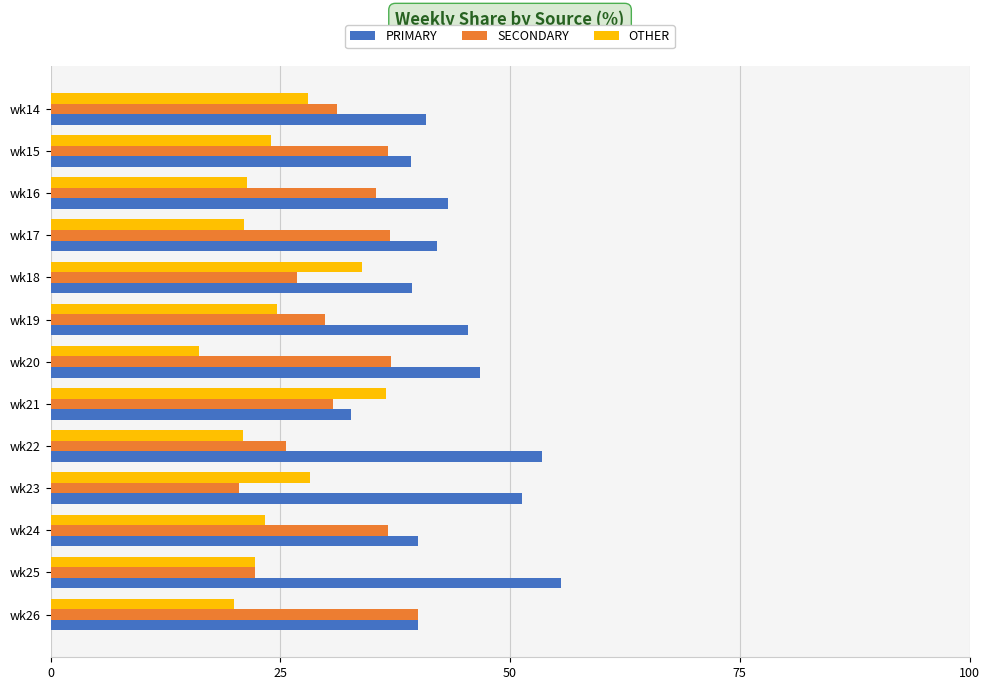

How many distinct data groups are displayed?

3